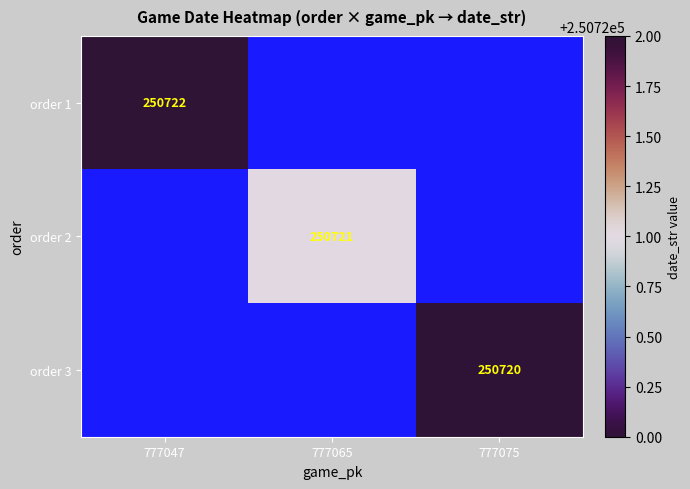

Is it true that order 1 equals 125911 at 777047?

False